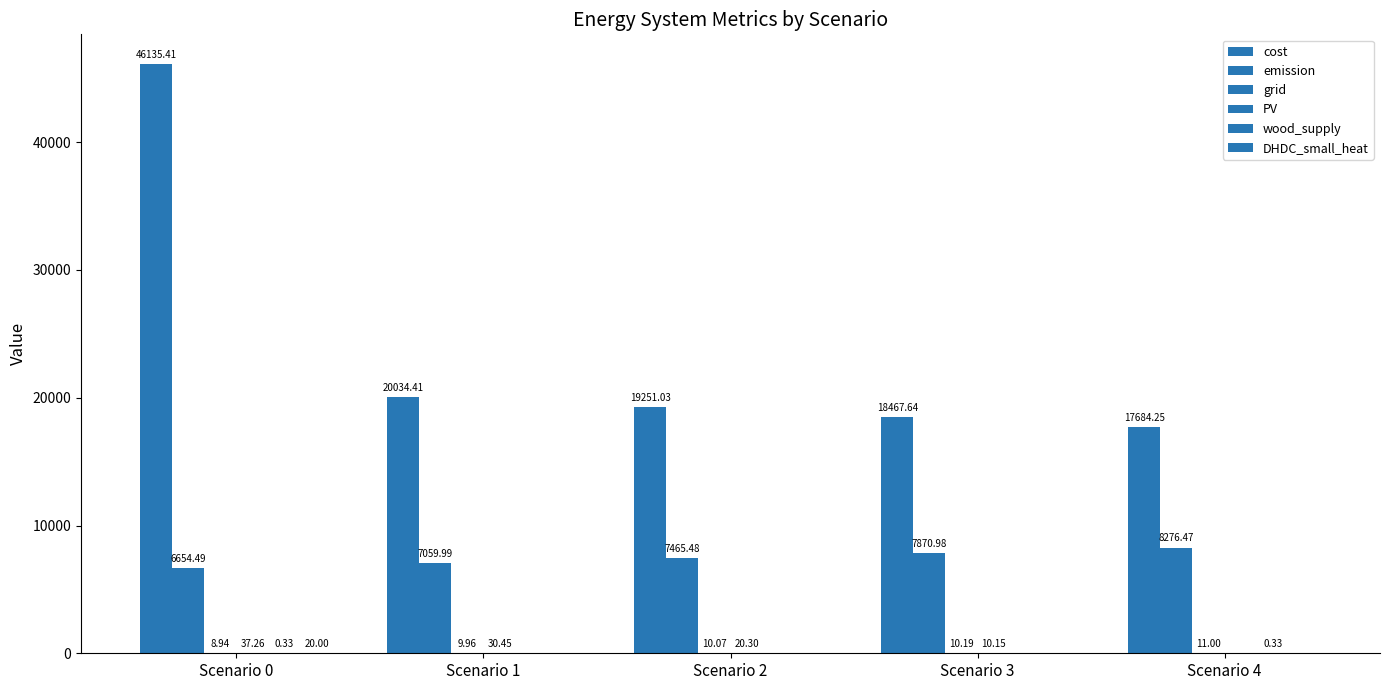

Reading left to right, list all the values displayed in this chart.

cost: 46135.4	20034.4	19251.0	18467.6	17684.3
emission: 6654.5	7060.0	7465.5	7871.0	8276.5
grid: 8.9	10.0	10.1	10.2	11.0
PV: 37.3	30.5	20.3	10.2	0.0
wood_supply: 0.3	0.0	0.0	0.0	0.3
DHDC_small_heat: 20.0	0.0	0.0	0.0	0.0